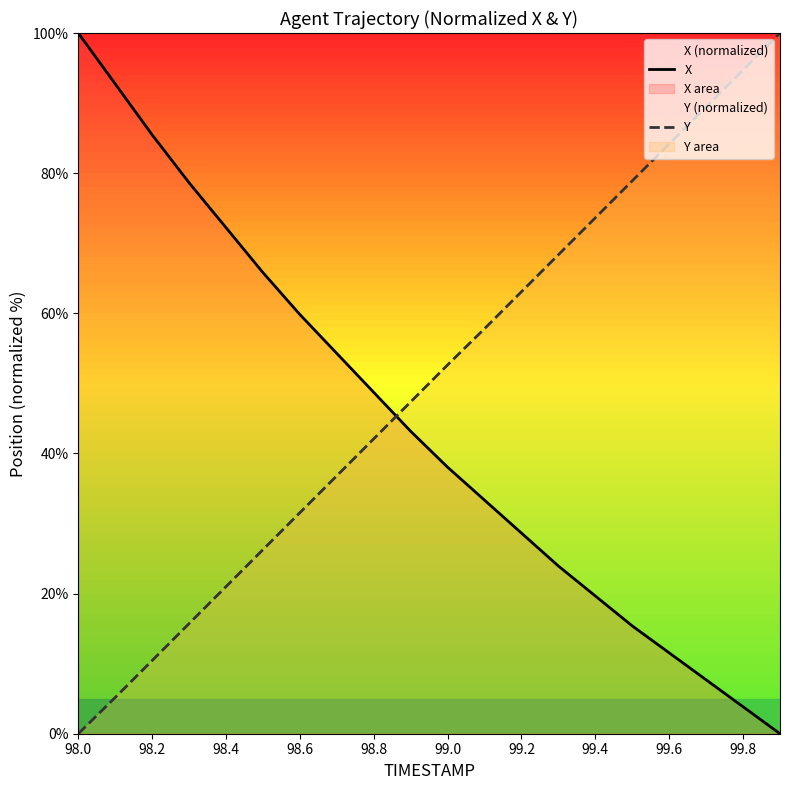

Which category has the lowest value in the Y series?

98.0